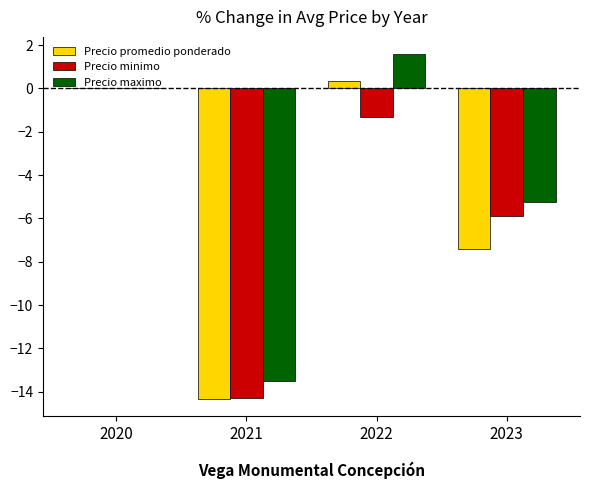

The Precio minimo series shows -5.9 at 2023. True or false?

True